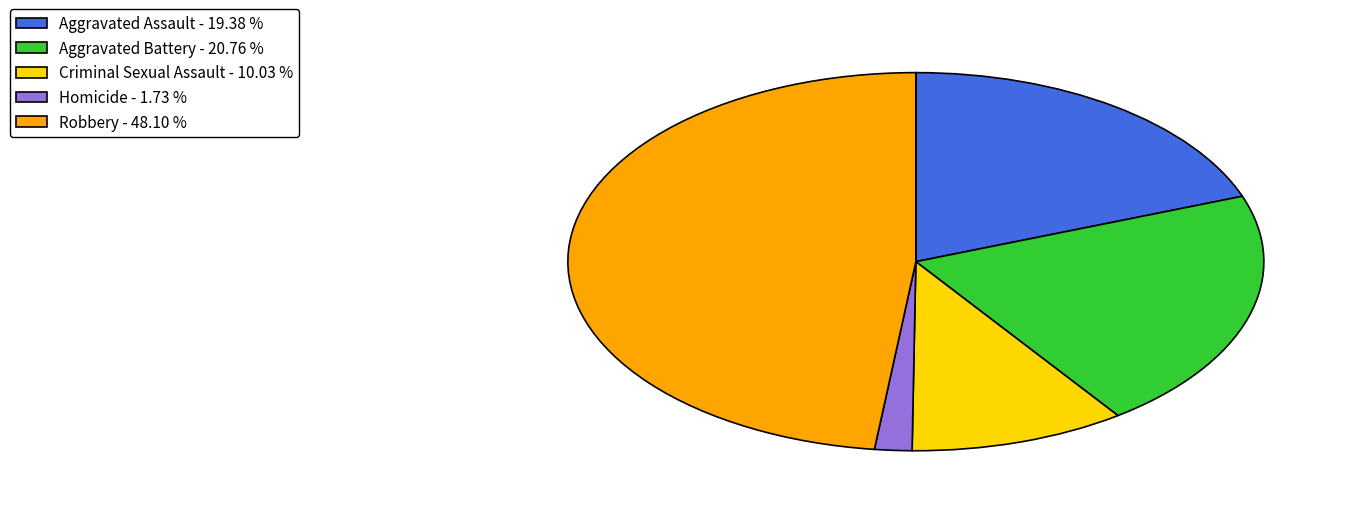

Combined, do Aggravated Assault - 19.38 % and Aggravated Battery - 20.76 % account for over 50%?

No